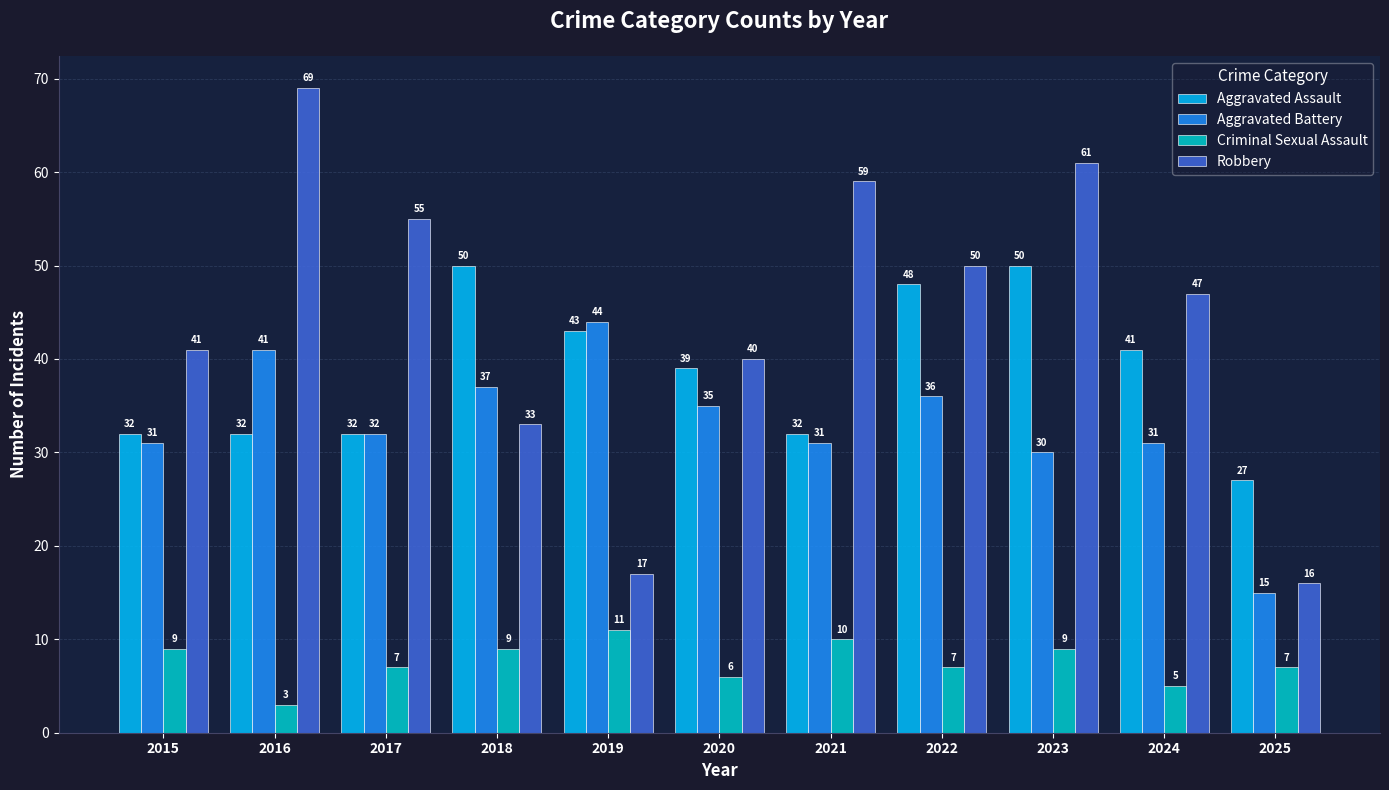

Reading left to right, extract all data points from this chart.

Aggravated Assault: 2015=32	2016=32	2017=32	2018=50	2019=43	2020=39	2021=32	2022=48	2023=50	2024=41	2025=27
Aggravated Battery: 2015=31	2016=41	2017=32	2018=37	2019=44	2020=35	2021=31	2022=36	2023=30	2024=31	2025=15
Criminal Sexual Assault: 2015=9	2016=3	2017=7	2018=9	2019=11	2020=6	2021=10	2022=7	2023=9	2024=5	2025=7
Robbery: 2015=41	2016=69	2017=55	2018=33	2019=17	2020=40	2021=59	2022=50	2023=61	2024=47	2025=16